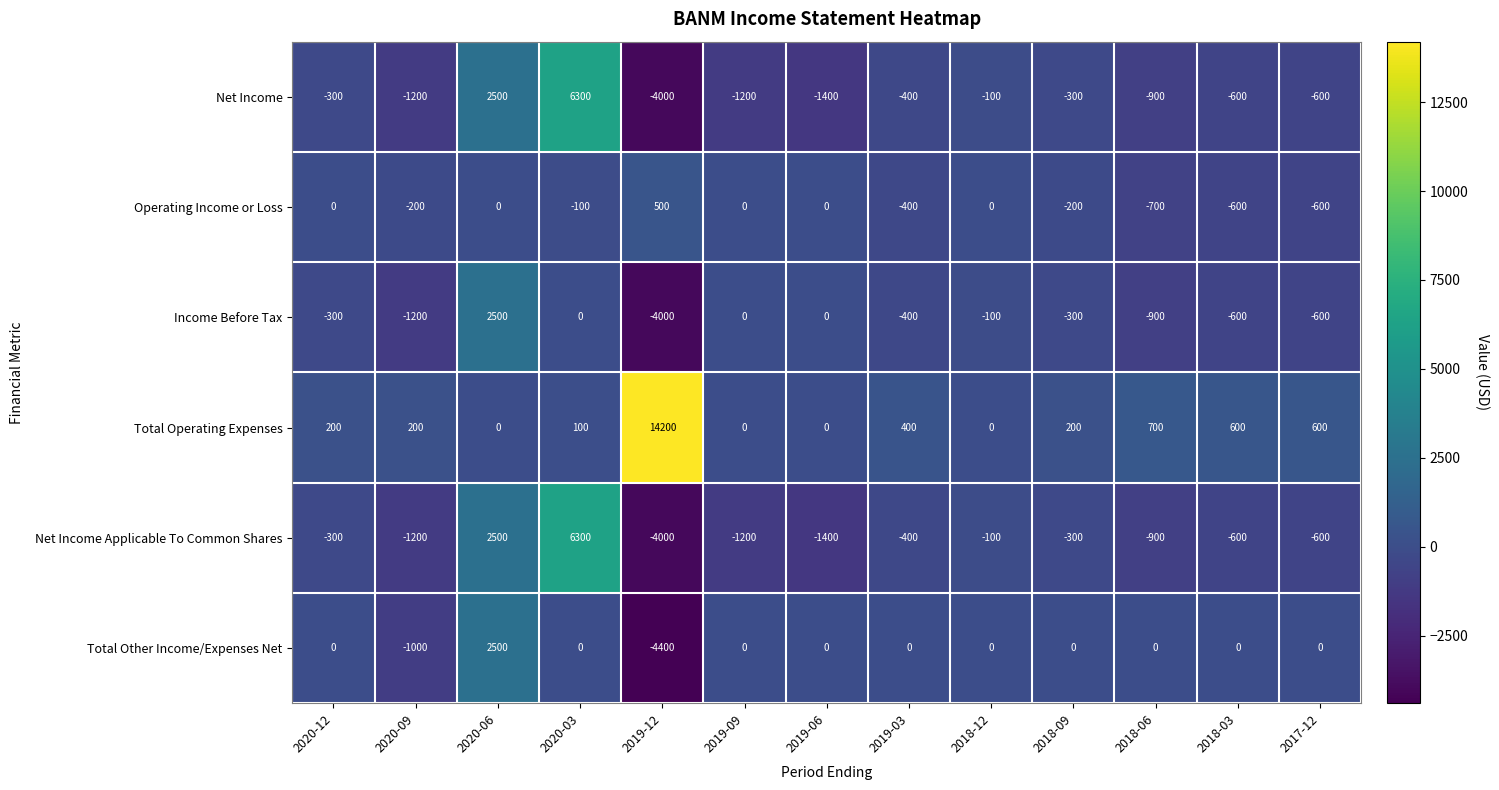

Which series has the widest spread of values?

Total Operating Expenses